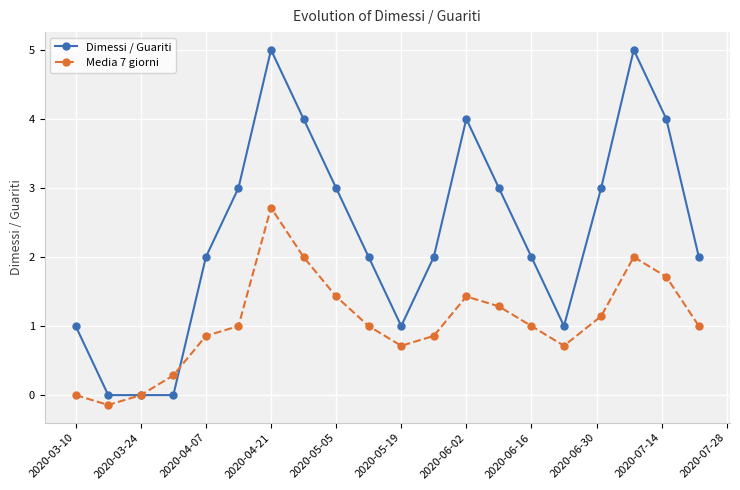

List the series in order of their peak value, highest first.

Dimessi / Guariti, Media 7 giorni